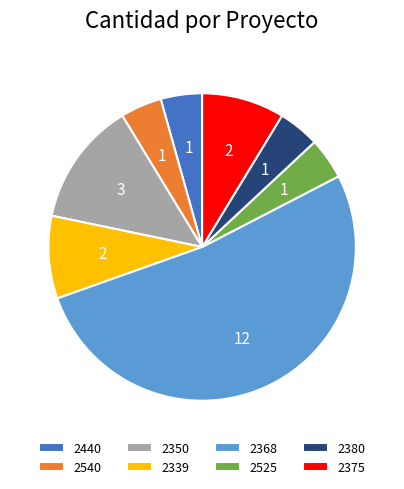

What is the majority slice?

2368